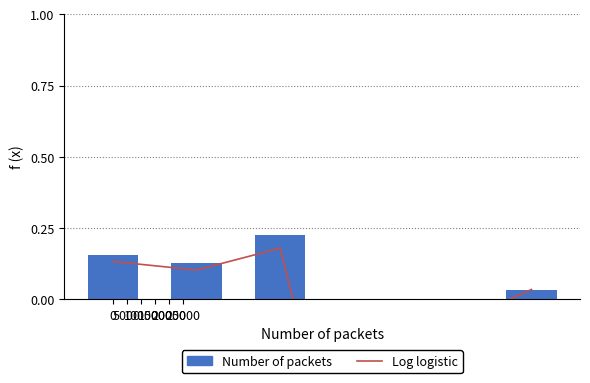

What is the total value across all series at 25000?

0.1